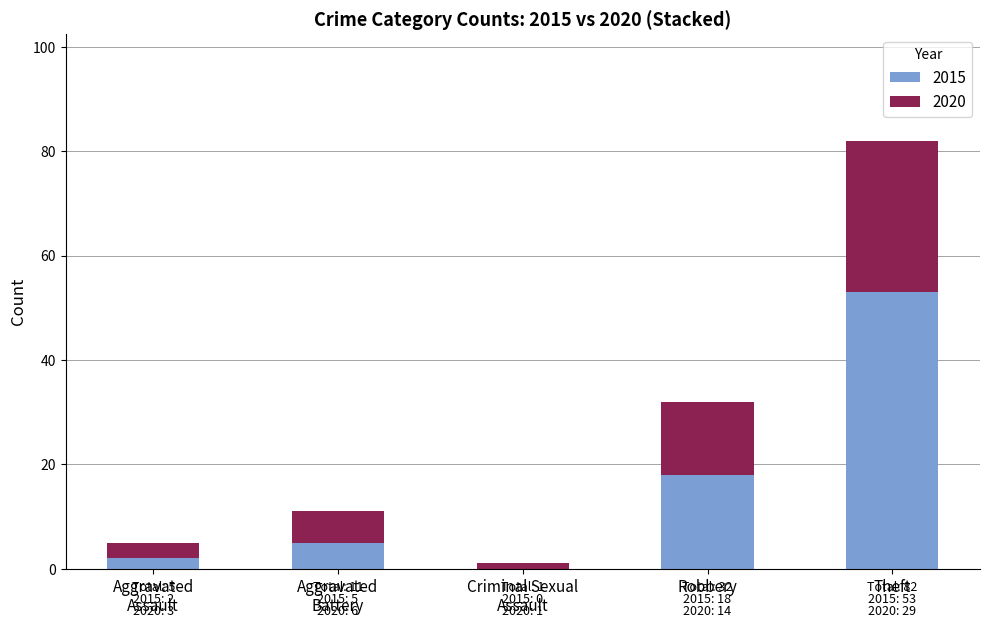

At which label is 2015 closest to 26?

Robbery